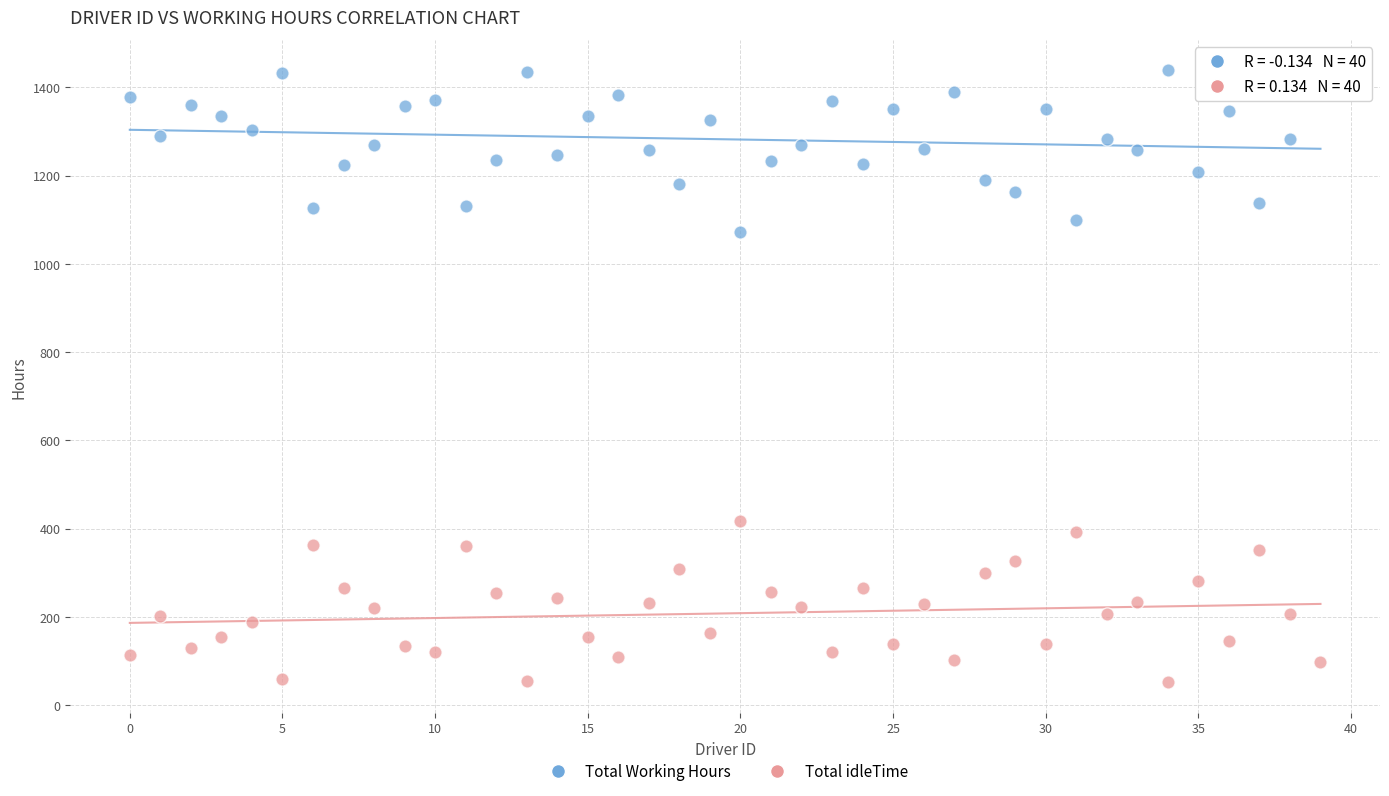

Which series reaches the minimum Y coordinate?

Total idleTime